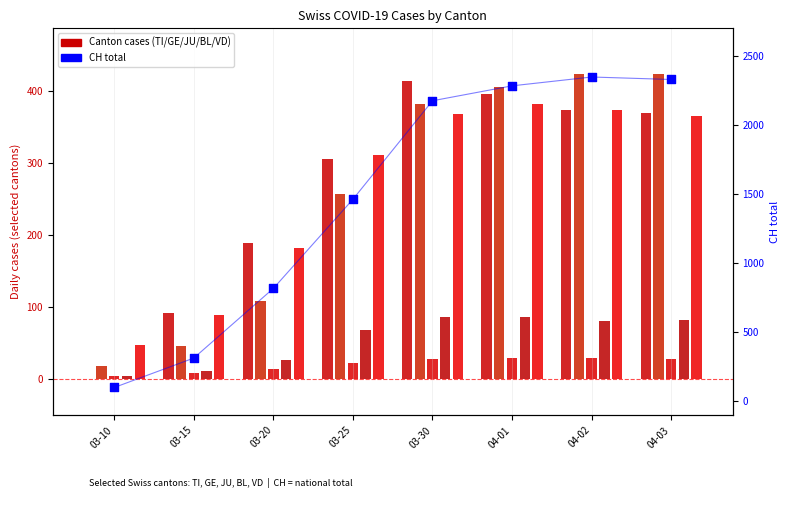

At how many categories does at least one series exceed 980?

5